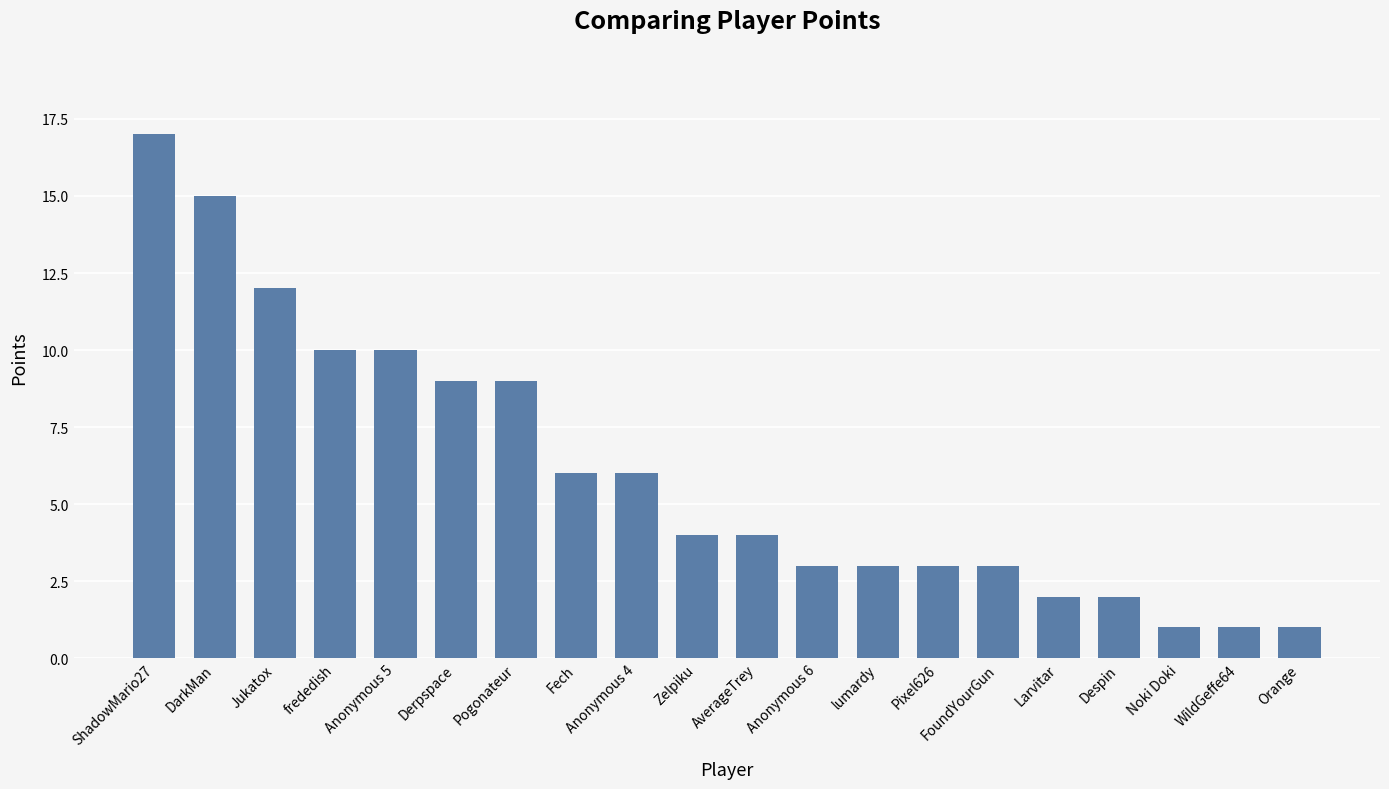

What is the greatest value displayed?

17